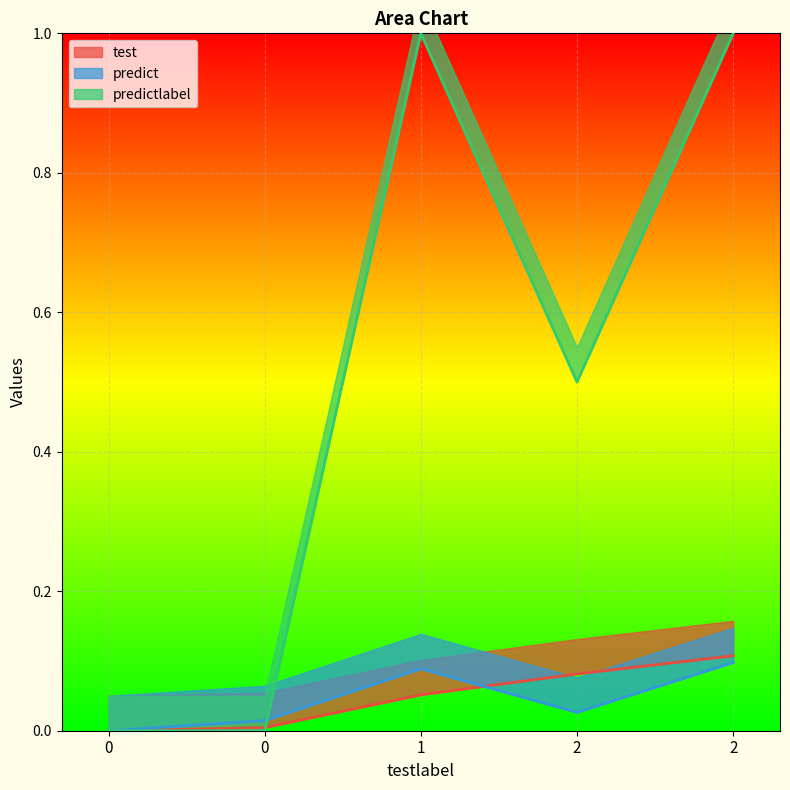

Which series has the largest range (max minus min)?

predictlabel